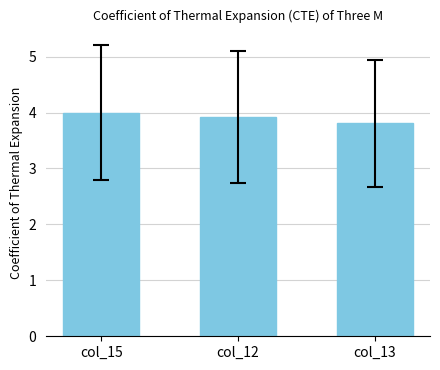

At which category does the chart reach its minimum across all series?

col_13